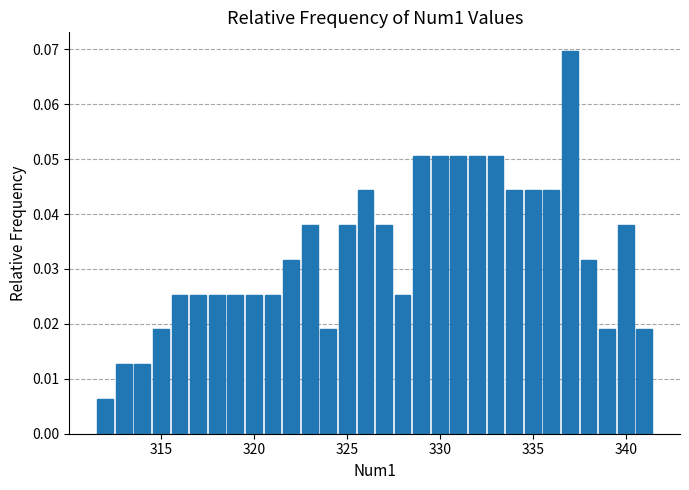

Read against the x-axis, roughly where is the centre of the tallest bar?

337.0